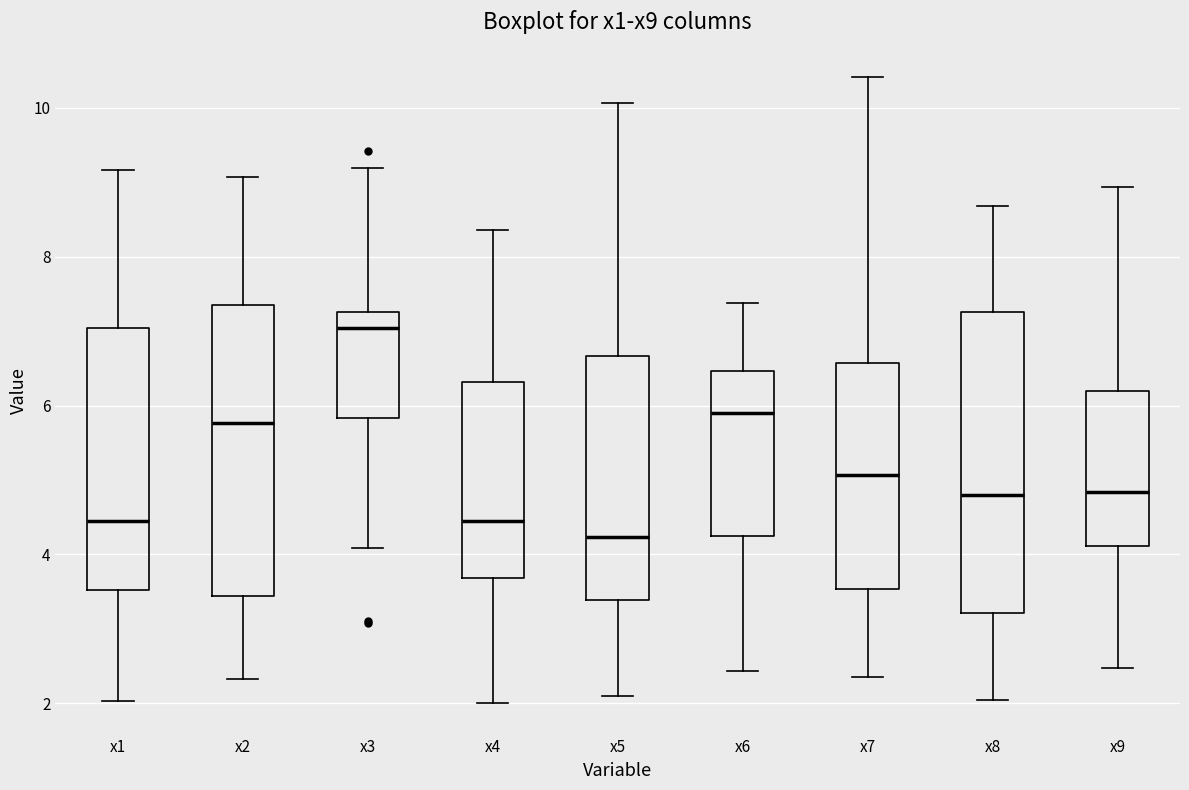

Reading left to right, read every box against the y-axis: the position of its median line, the range the box covers, and the ends of its whiskers. The values are not printed on the chart, so give them approximately, as read against the axis.

x1: median 4.4, box 3.6 to 7.0, whiskers 2.0 to 9.2
x2: median 5.8, box 3.4 to 7.4, whiskers 2.4 to 9.0
x3: median 7.0, box 5.8 to 7.2, whiskers 4.0 to 9.2
x4: median 4.4, box 3.6 to 6.4, whiskers 2.0 to 8.4
x5: median 4.2, box 3.4 to 6.6, whiskers 2.2 to 10.0
x6: median 5.8, box 4.2 to 6.4, whiskers 2.4 to 7.4
x7: median 5.0, box 3.6 to 6.6, whiskers 2.4 to 10.4
x8: median 4.8, box 3.2 to 7.2, whiskers 2.0 to 8.6
x9: median 4.8, box 4.2 to 6.2, whiskers 2.4 to 9.0